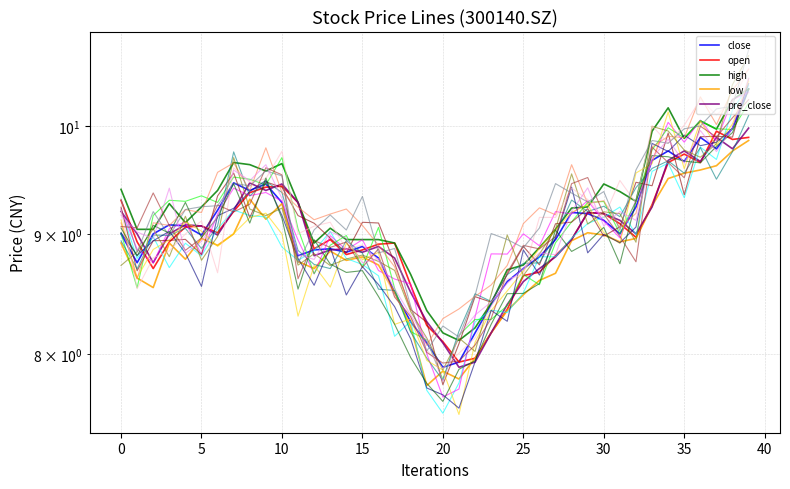

Which has a higher value, 38 or 31?

38